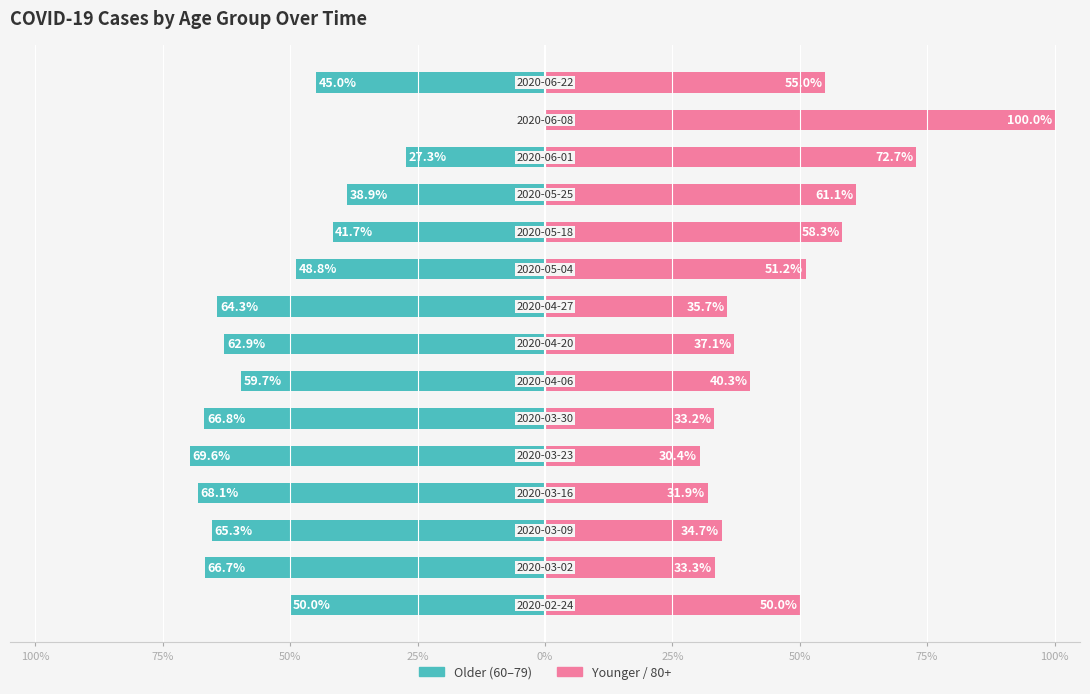

The value of Younger (<60 & 80+) at 9 is 23.0. True or false?

False